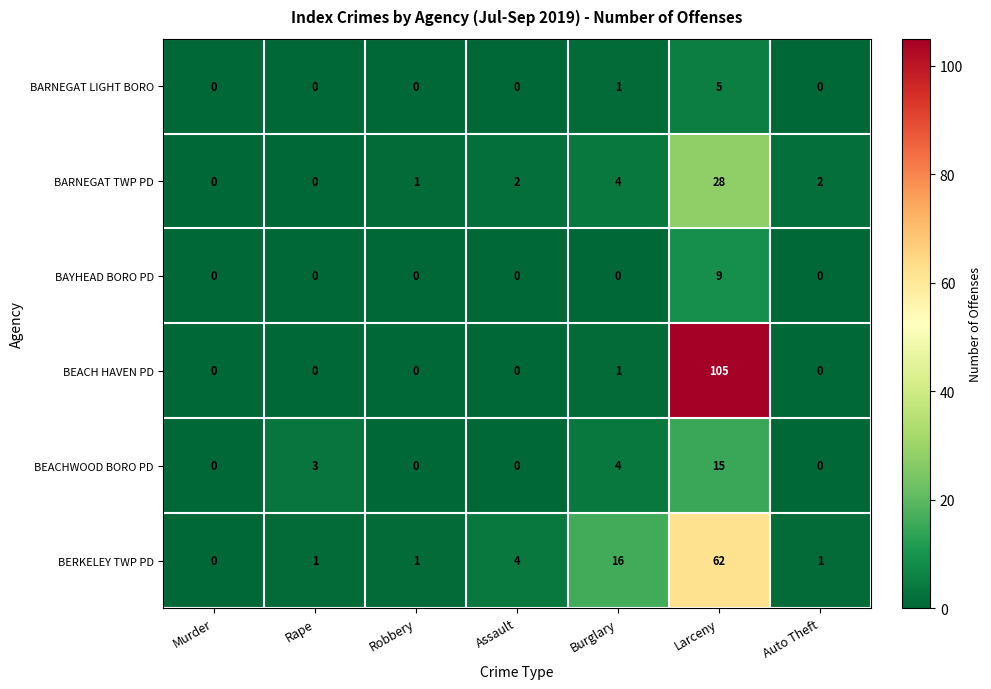

List the series in order of their peak value, highest first.

BEACH HAVEN PD, BERKELEY TWP PD, BARNEGAT TWP PD, BEACHWOOD BORO PD, BAYHEAD BORO PD, BARNEGAT LIGHT BORO